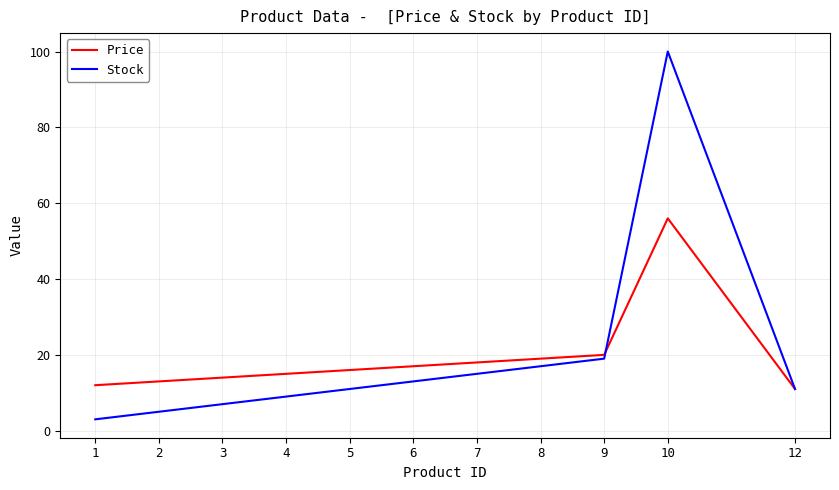

Which series changed the most between 5 and 9?

Stock